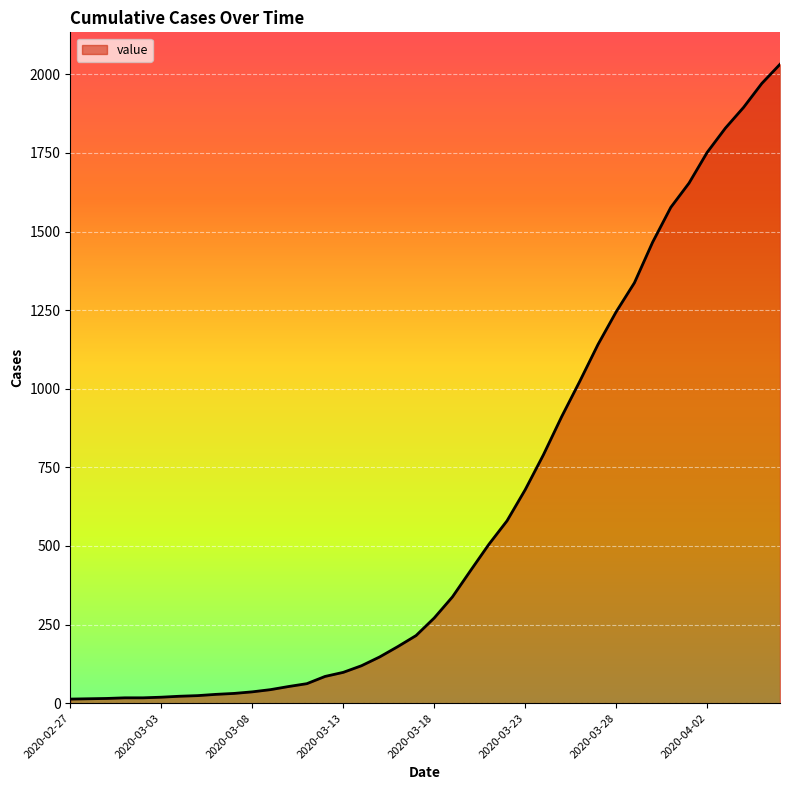

What is the maximum value shown in the chart?

2032